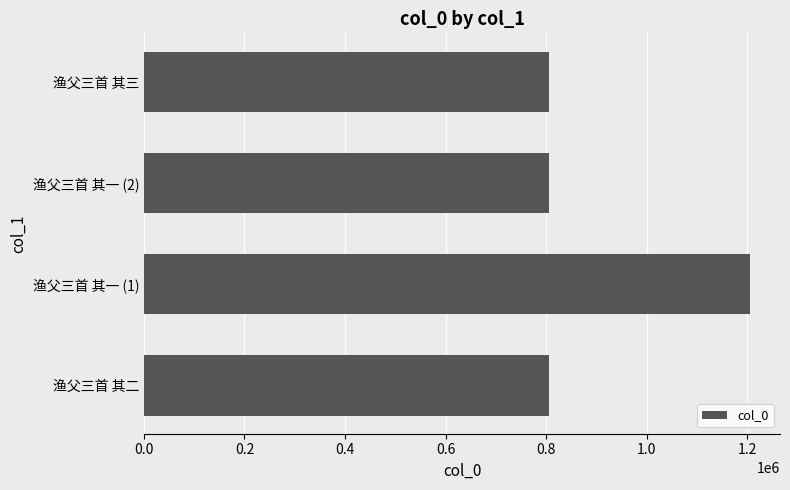

What is the greatest value displayed?

1205054